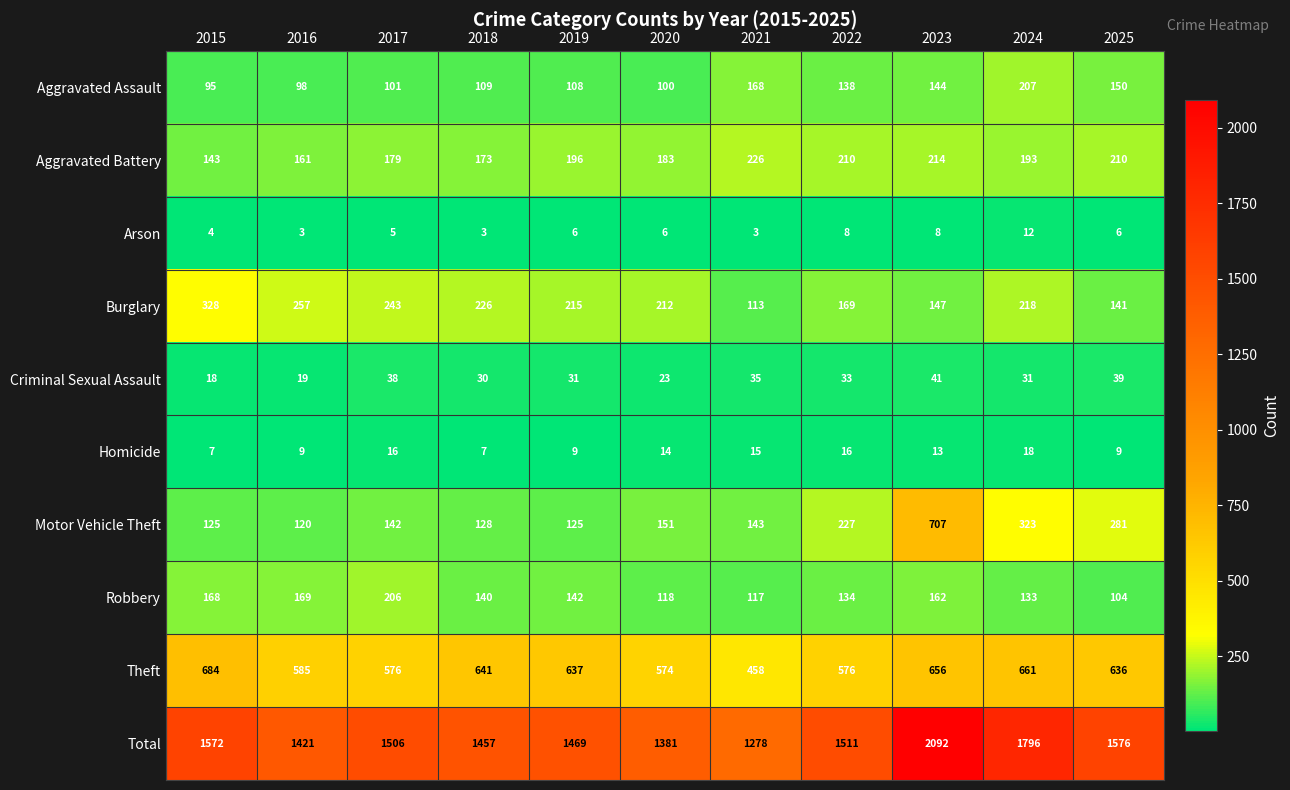

At how many categories does at least one series exceed 827?

11